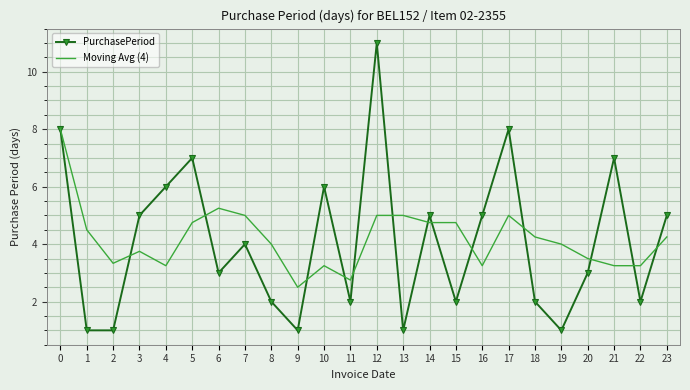

What is the total value across all series at 12?

16.0